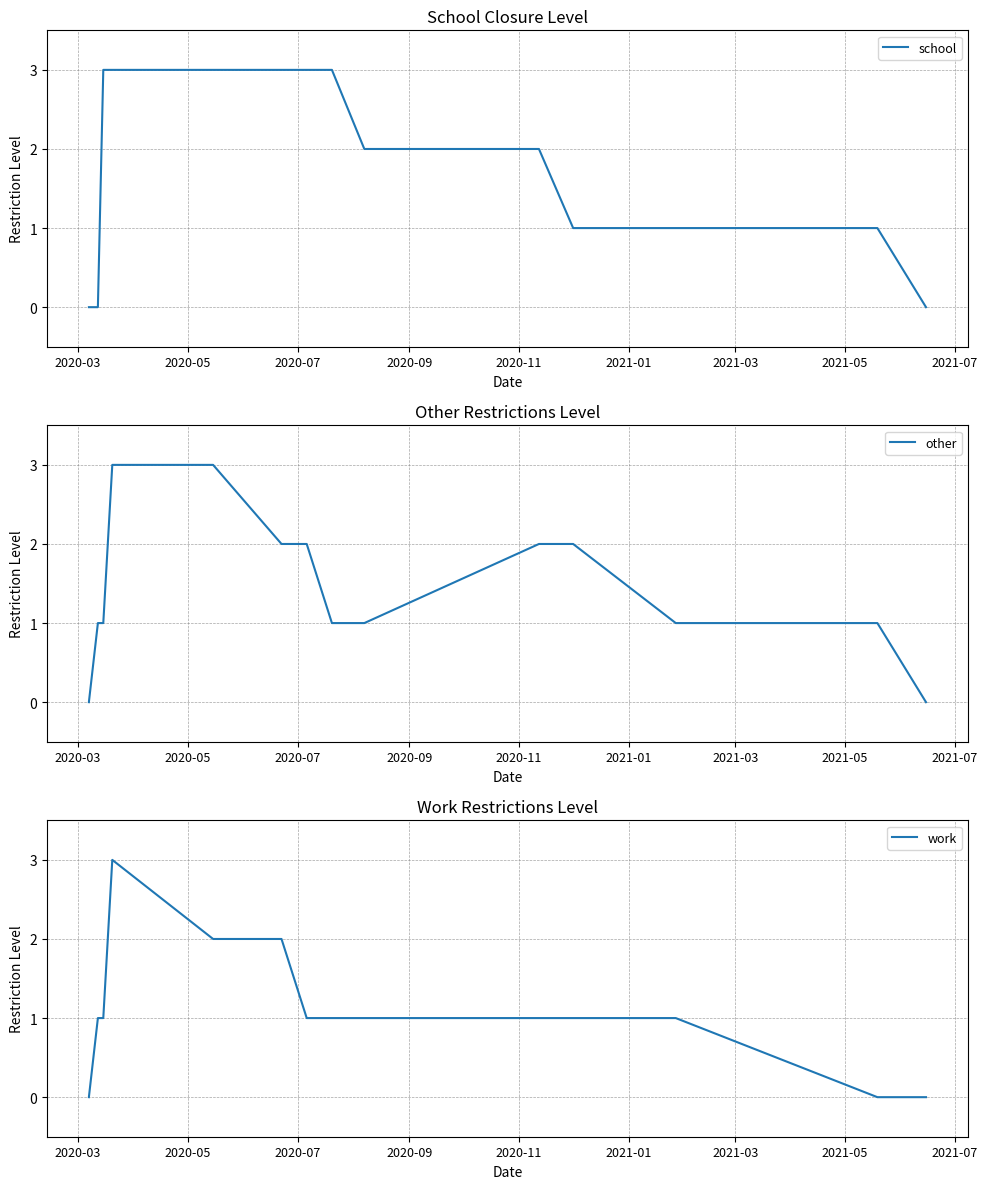

What is the highest value of the school series?

3